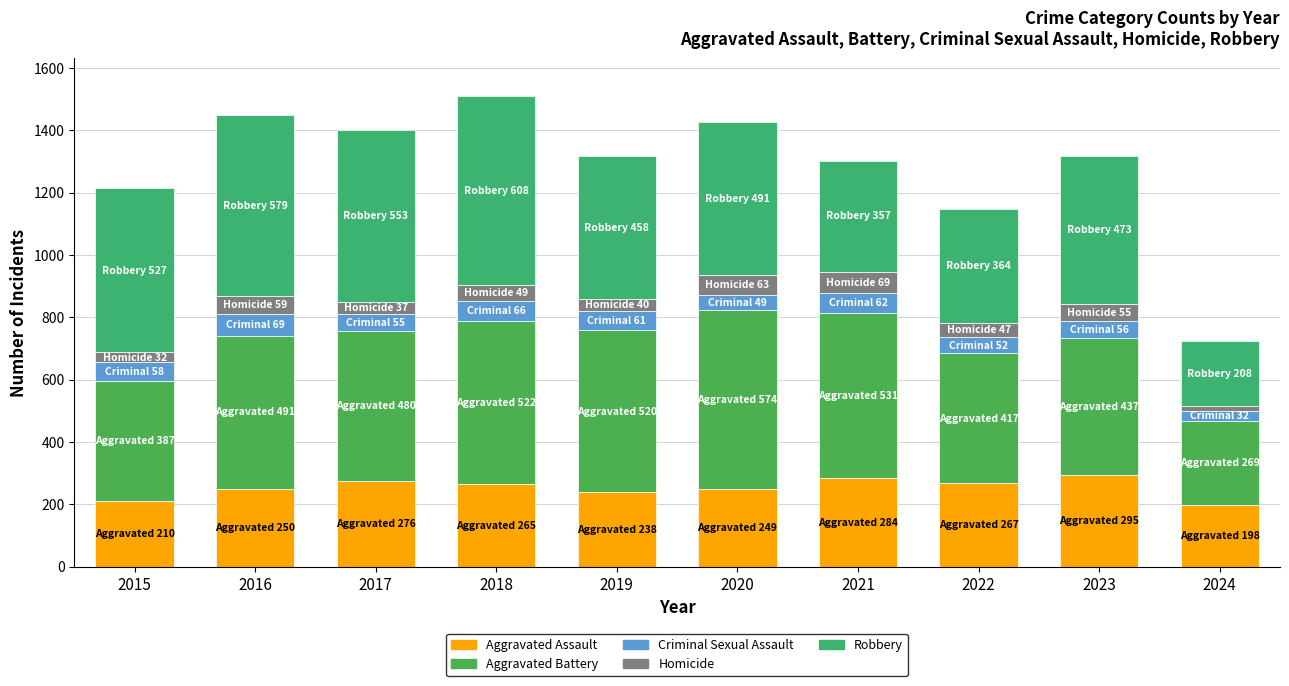

How many data points does each series have?

10